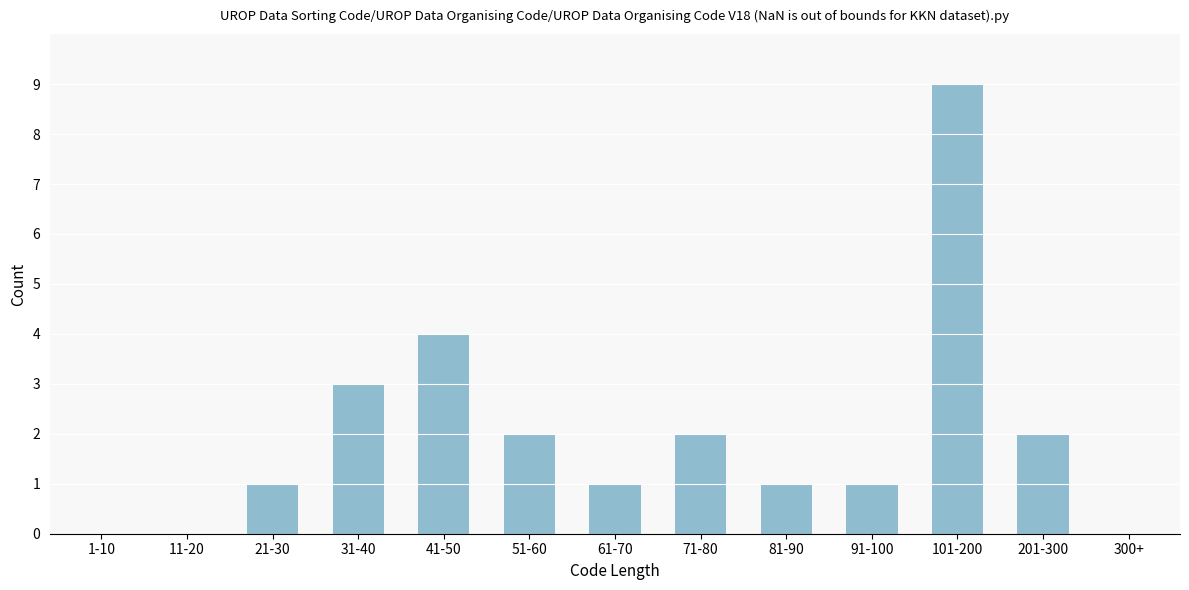

Reading right to left, list all the values displayed in this chart.

300+=0	201-300=2	101-200=9	91-100=1	81-90=1	71-80=2	61-70=1	51-60=2	41-50=4	31-40=3	21-30=1	11-20=0	1-10=0